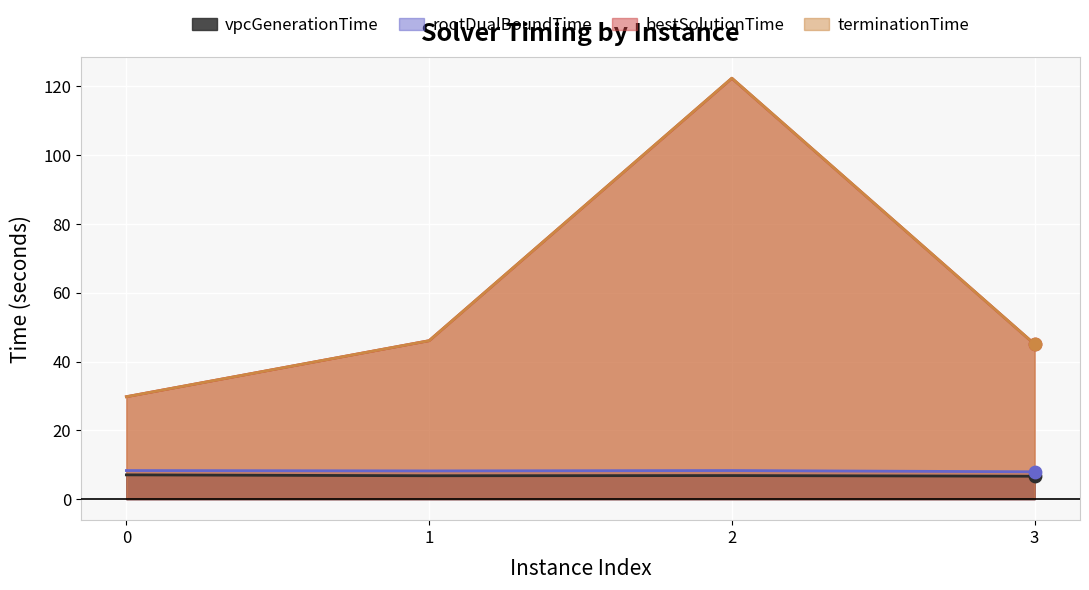

Which series has the widest spread of Y values?

terminationTime